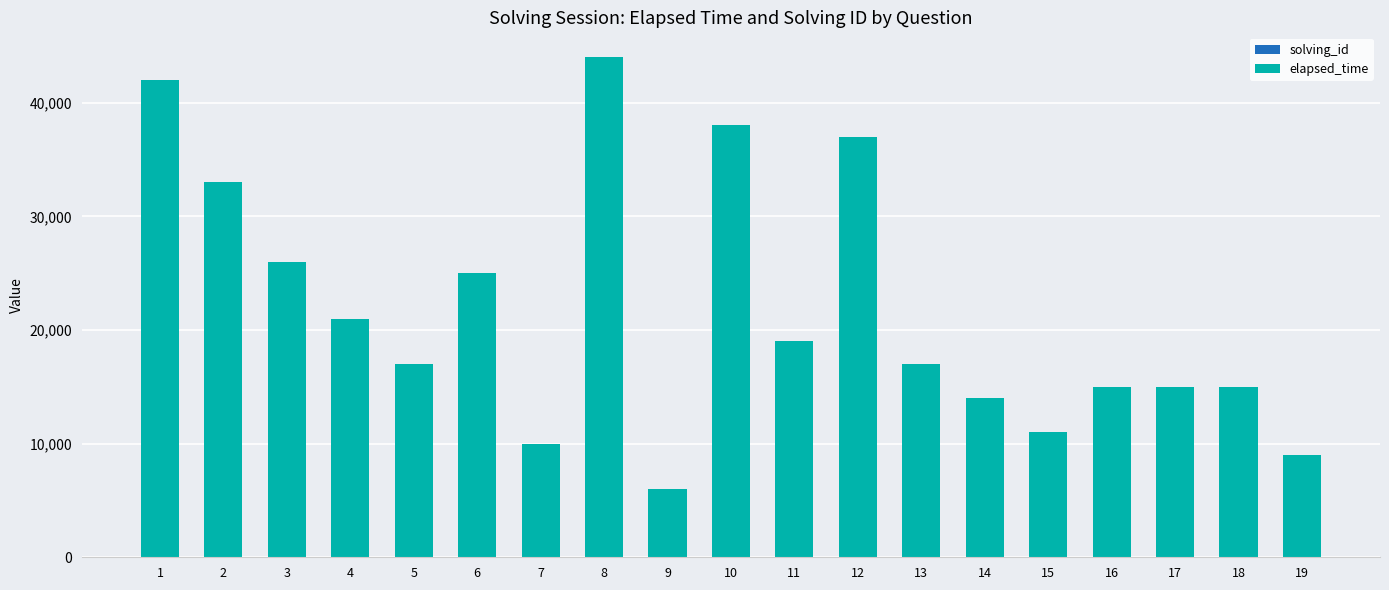

At which category is the sum across all series the highest?

8